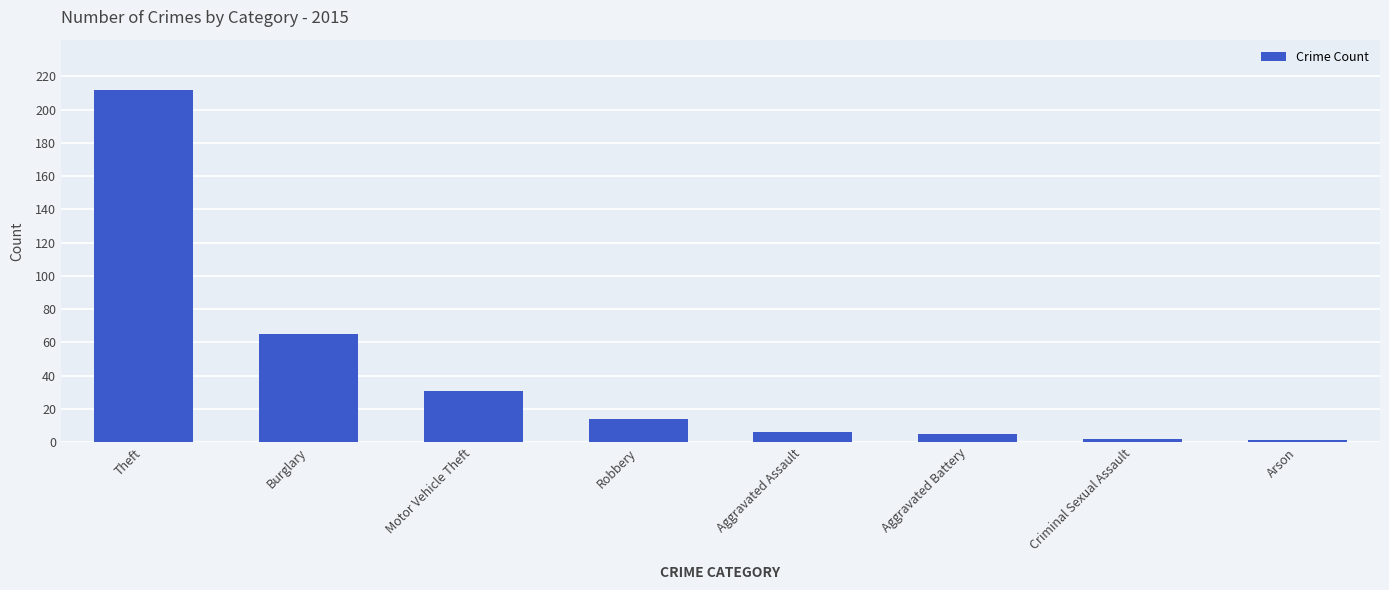

What is the label of the 7th bar from the right?

Burglary